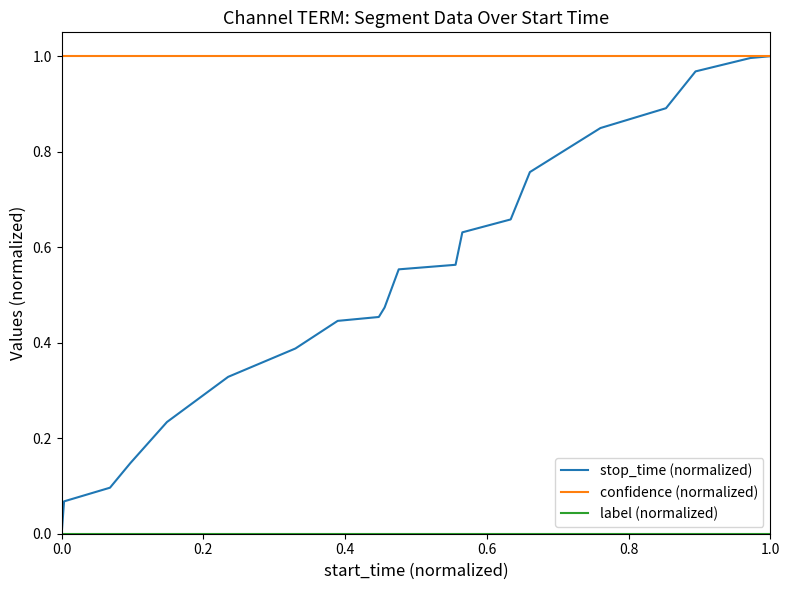

Which series has the largest range (max minus min)?

stop_time (normalized)